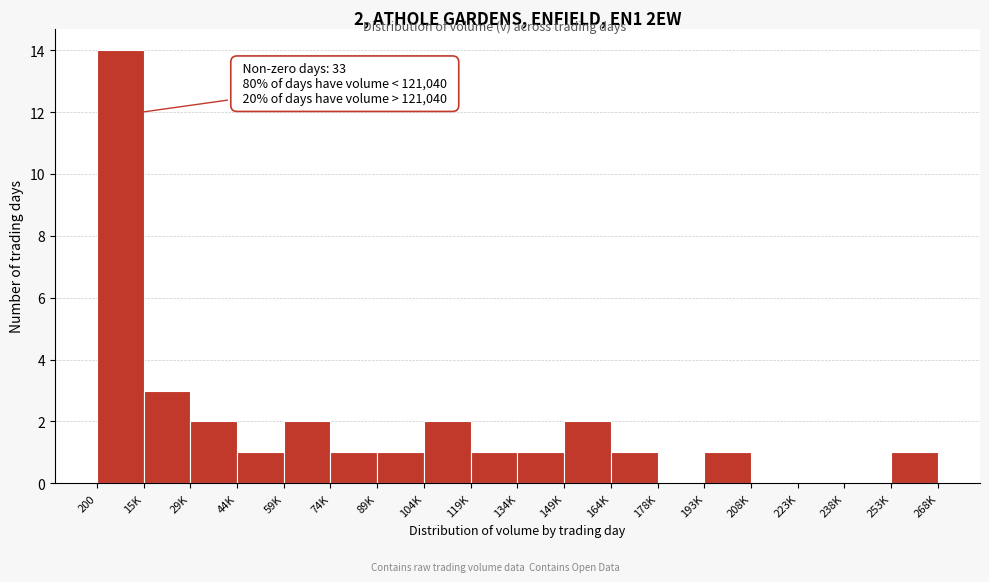

Reading left to right, list all the values displayed in this chart.

200=14	15K=3	29K=2	44K=1	59K=2	74K=1	89K=1	104K=2	119K=1	134K=1	149K=2	164K=1	178K=0	193K=1	208K=0	223K=0	238K=0	253K=1